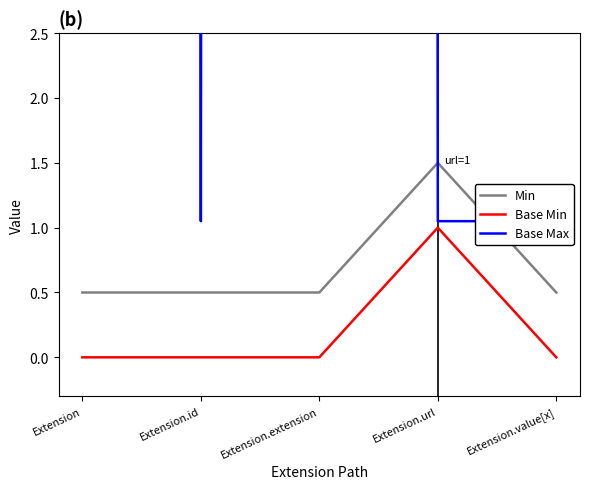

Reading right to left, list all the values displayed in this chart.

Min: Extension.value[x]=0.5	Extension.url=1.5	Extension.extension=0.5	Extension.id=0.5	Extension=0.5
Base Min: Extension.value[x]=0.0	Extension.url=1.0	Extension.extension=0.0	Extension.id=0.0	Extension=0.0
Base Max: Extension.value[x]=1.1	Extension.url=1.1	Extension.extension=799.5	Extension.id=1.1	Extension=799.5